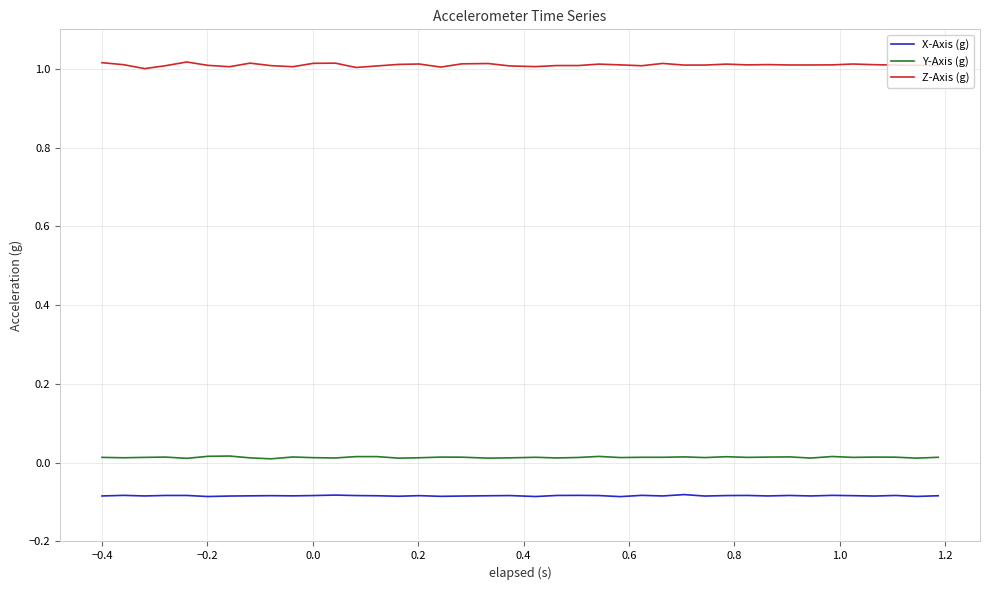

Which series has the largest total across all categories?

Z-Axis (g)